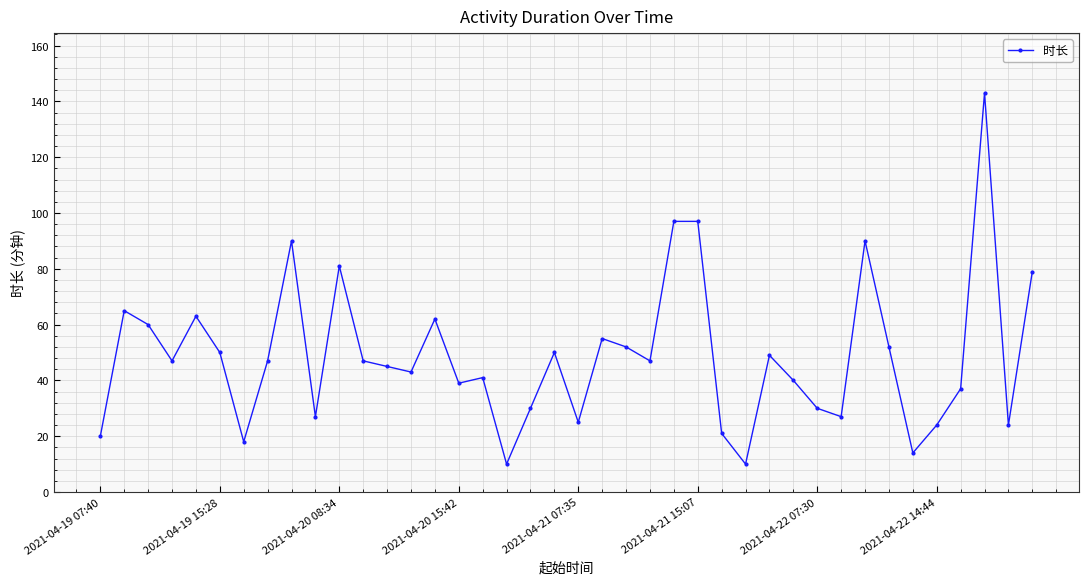

What is the sum of all values?

1948